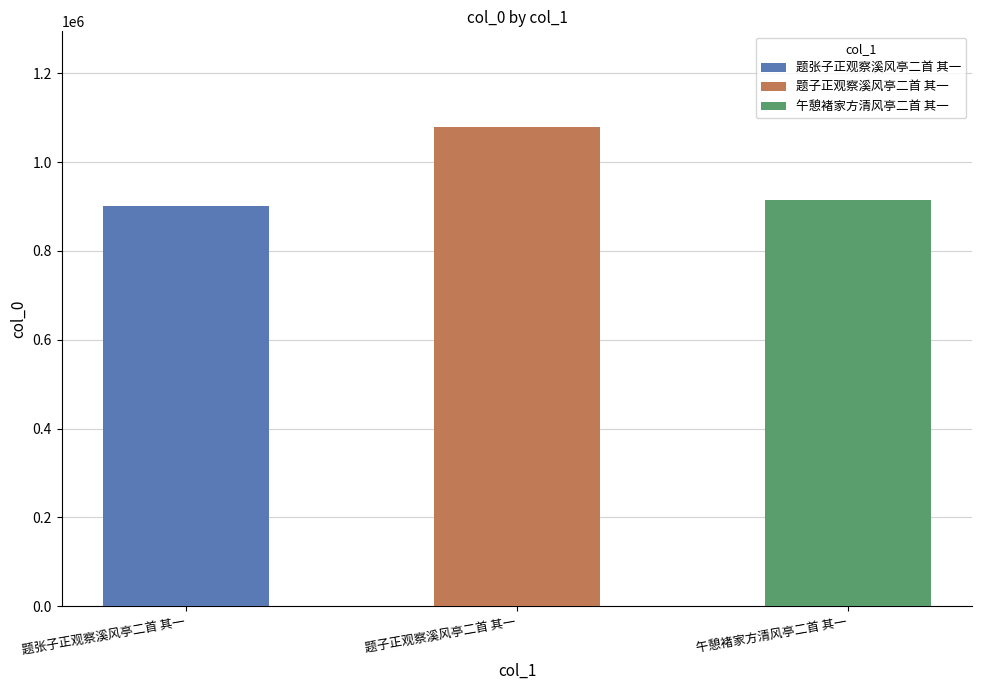

What is the sum of the values at 题子正观察溪风亭二首 其一 and 题张子正观察溪风亭二首 其一?

1979239